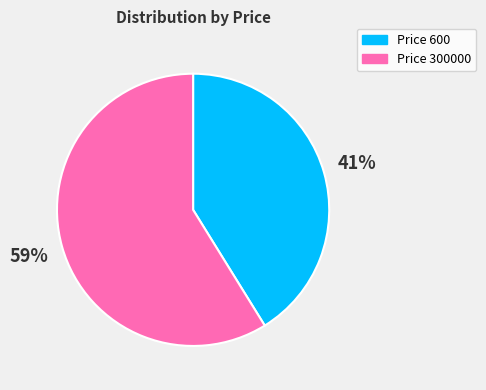

Is there a majority slice in this chart?

Yes